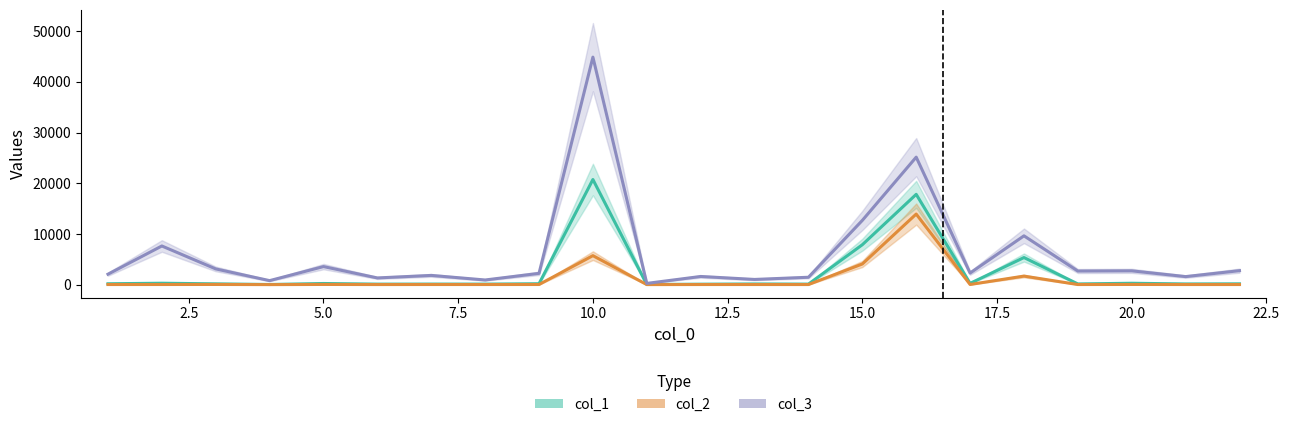

At which label does col_2 first exceed 19?

2